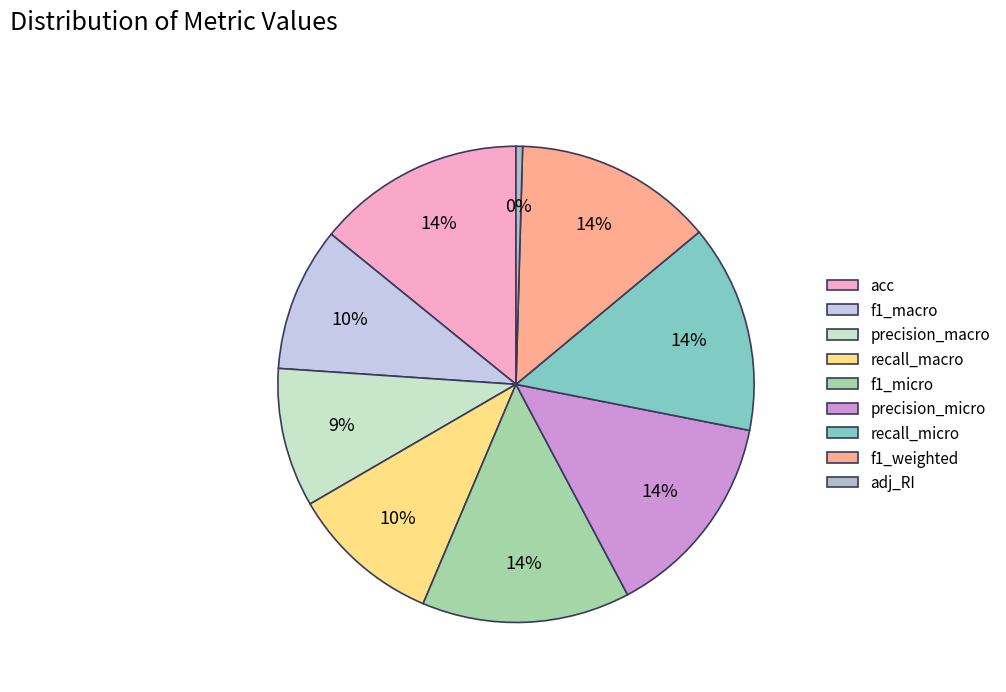

Count the number of slices in the pie.

9